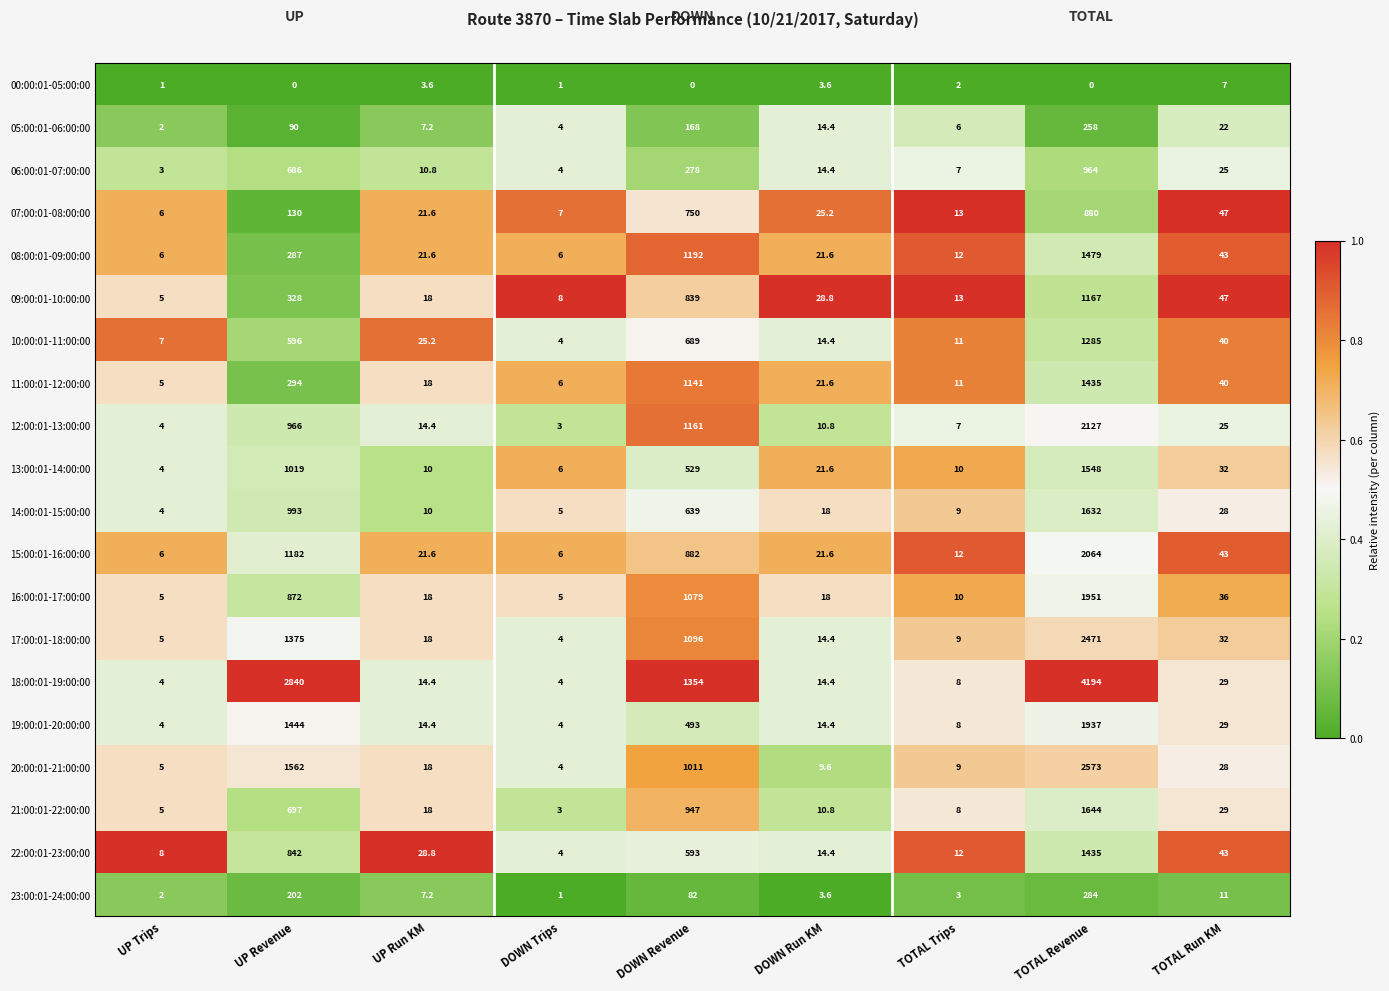

What is the spread (max minus min) of values at TOTAL Run KM?

40.0